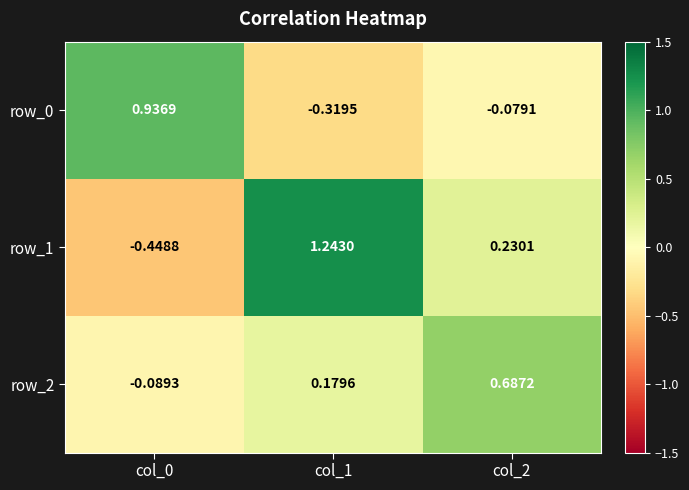

Is the value of row_1 at col_2 greater than the value of row_2 at col_2?

No